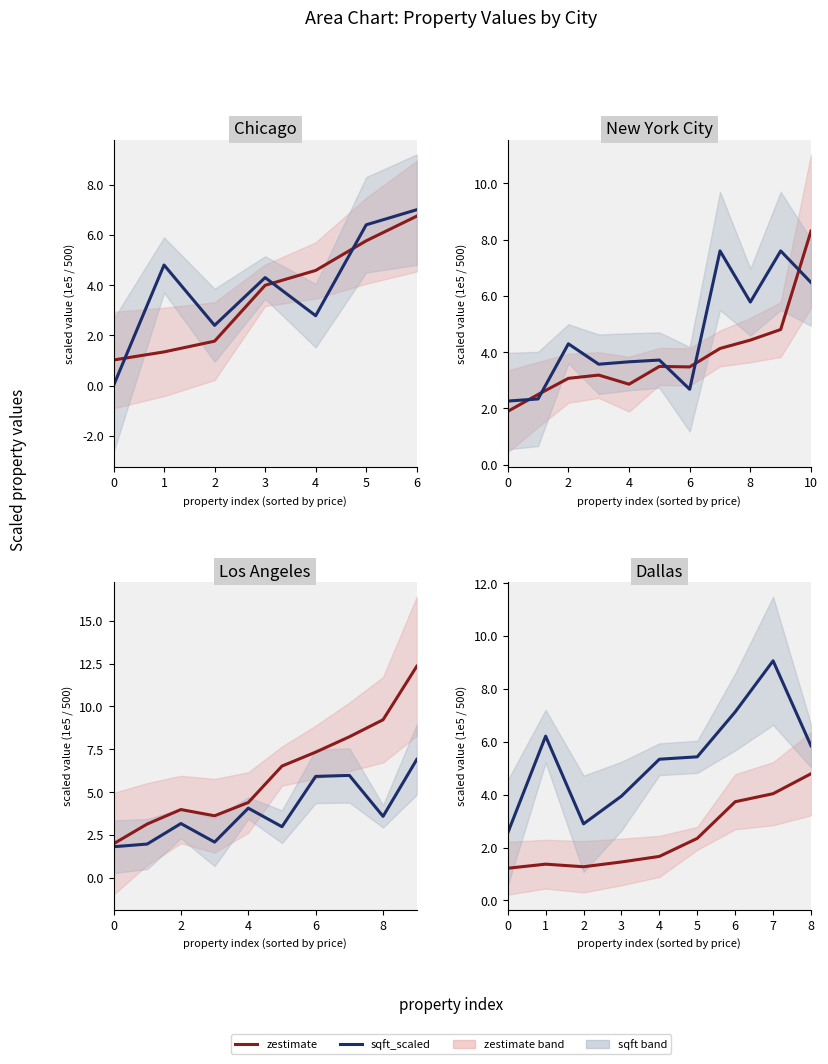

Is the value of sqft_scaled at 4 greater than the value of zestimate at 0?

Yes